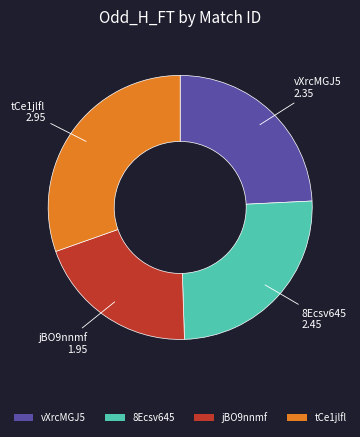

How many segments does this pie chart have?

4